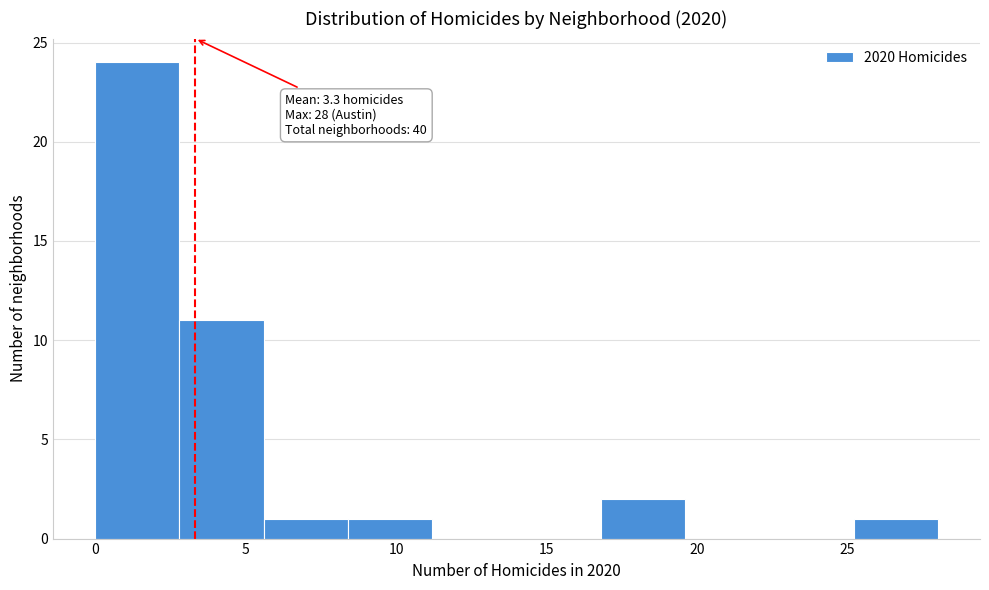

Which range on the x-axis has the tallest bar?

0.0 to 2.8